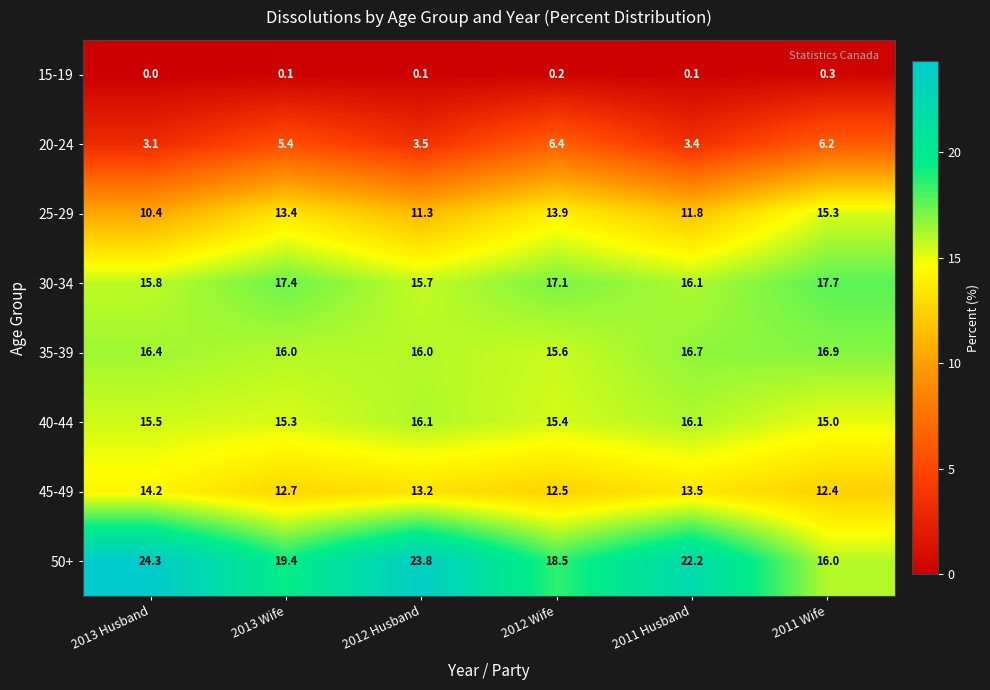

True or false: 20-24 has a value of 3.5 at 2012 Husband.

True